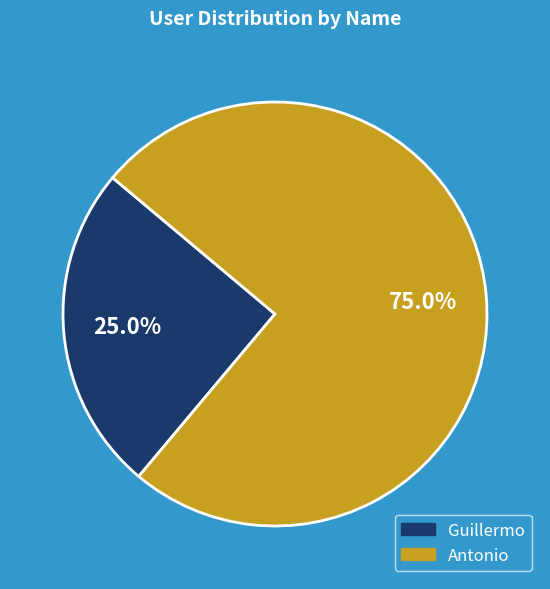

Do Antonio and Guillermo together represent more than half of the pie?

Yes